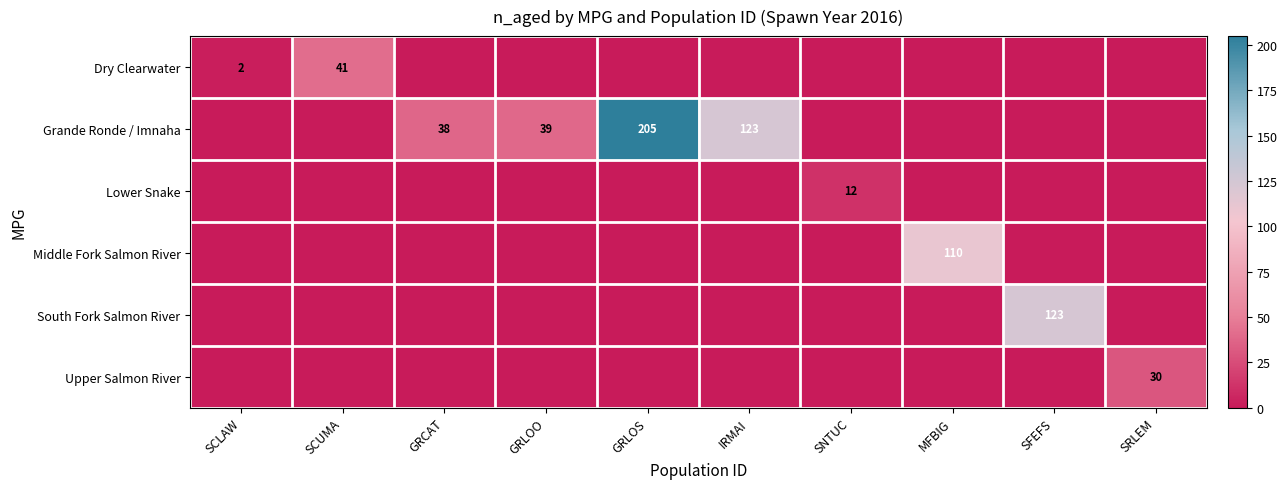

True or false: Grande Ronde / Imnaha has a value of 205 at GRLOS.

True